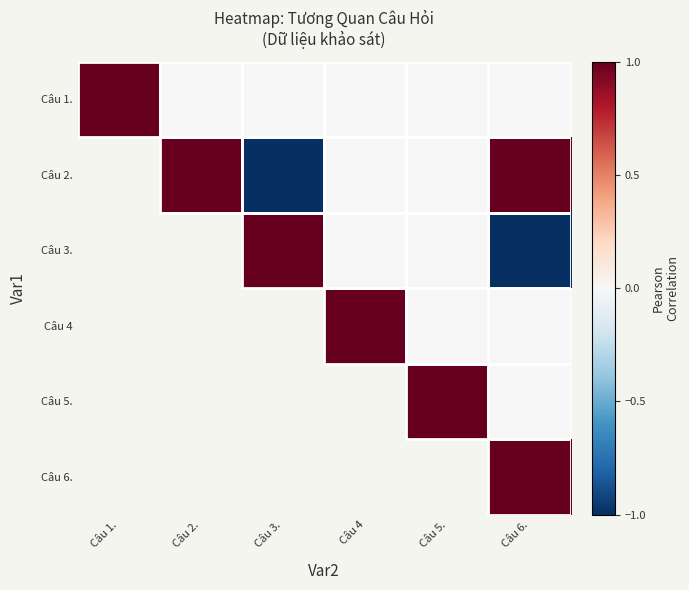

Reading left to right, what are all the values shown in this chart?

Câu 1.: Câu 1.=1.0	Câu 2.=0.0	Câu 3.=0.0	Câu 4=0.0	Câu 5.=0.0	Câu 6.=0.0
Câu 2.: Câu 1.=0.0	Câu 2.=1.0	Câu 3.=-1.0	Câu 4=0.0	Câu 5.=0.0	Câu 6.=1.0
Câu 3.: Câu 1.=0.0	Câu 2.=-1.0	Câu 3.=1.0	Câu 4=0.0	Câu 5.=0.0	Câu 6.=-1.0
Câu 4: Câu 1.=0.0	Câu 2.=0.0	Câu 3.=0.0	Câu 4=1.0	Câu 5.=0.0	Câu 6.=0.0
Câu 5.: Câu 1.=0.0	Câu 2.=0.0	Câu 3.=0.0	Câu 4=0.0	Câu 5.=1.0	Câu 6.=0.0
Câu 6.: Câu 1.=0.0	Câu 2.=1.0	Câu 3.=-1.0	Câu 4=0.0	Câu 5.=0.0	Câu 6.=1.0